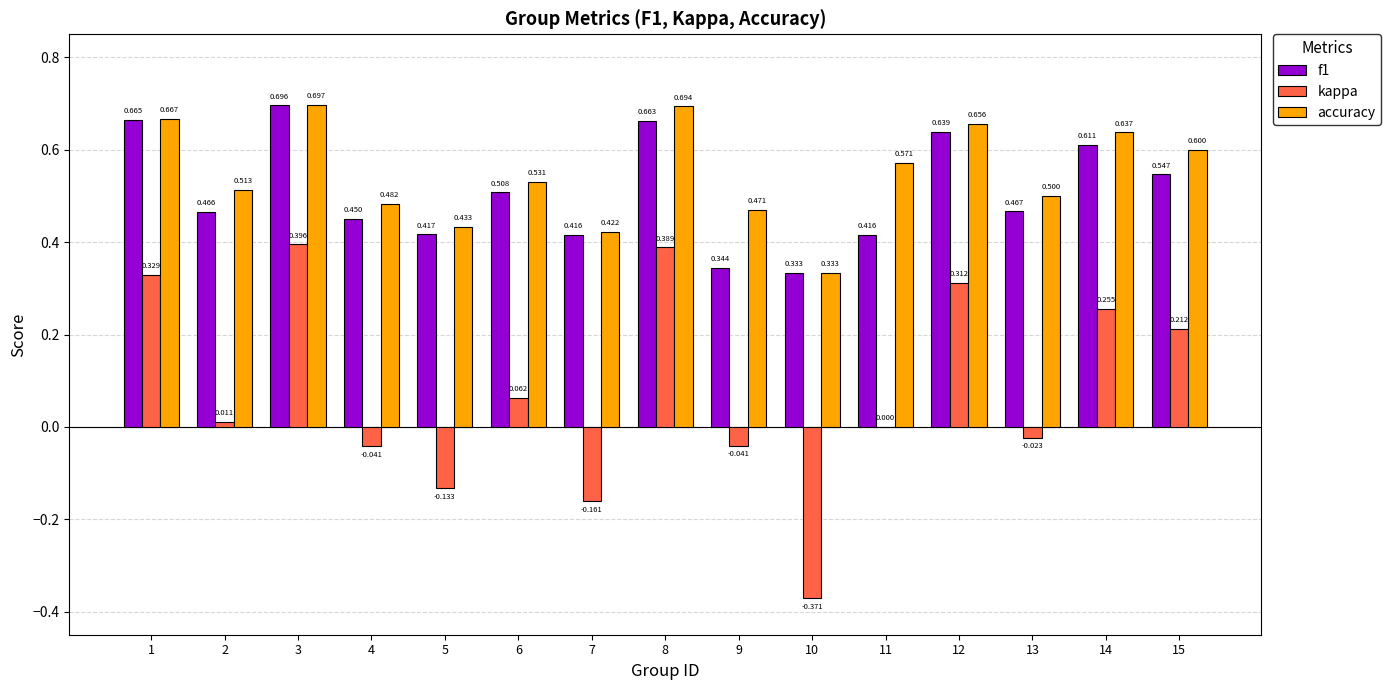

Which series has the largest total across all categories?

accuracy